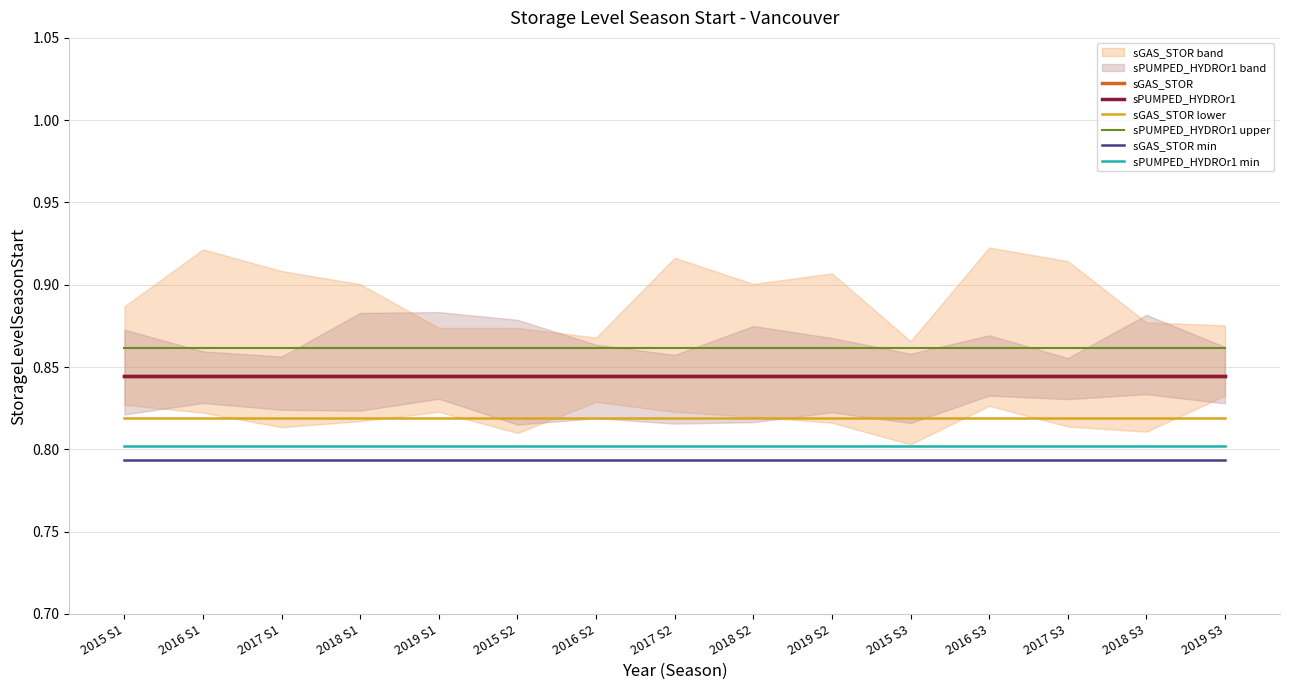

Reading left to right, what are all the values shown in this chart?

sGAS_STOR: 0.8	0.8	0.8	0.8	0.8	0.8	0.8	0.8	0.8	0.8	0.8	0.8	0.8	0.8	0.8
sPUMPED_HYDROr1: 0.8	0.8	0.8	0.8	0.8	0.8	0.8	0.8	0.8	0.8	0.8	0.8	0.8	0.8	0.8
sGAS_STOR lower: 0.8	0.8	0.8	0.8	0.8	0.8	0.8	0.8	0.8	0.8	0.8	0.8	0.8	0.8	0.8
sPUMPED_HYDROr1 upper: 0.9	0.9	0.9	0.9	0.9	0.9	0.9	0.9	0.9	0.9	0.9	0.9	0.9	0.9	0.9
sGAS_STOR min: 0.8	0.8	0.8	0.8	0.8	0.8	0.8	0.8	0.8	0.8	0.8	0.8	0.8	0.8	0.8
sPUMPED_HYDROr1 min: 0.8	0.8	0.8	0.8	0.8	0.8	0.8	0.8	0.8	0.8	0.8	0.8	0.8	0.8	0.8